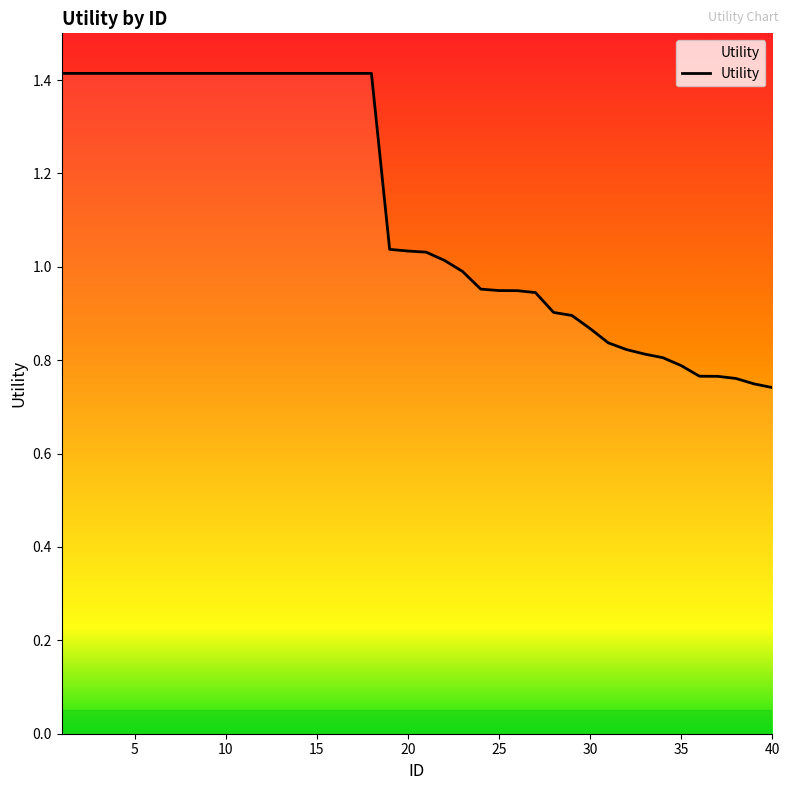

What is the greatest value displayed?

1.4